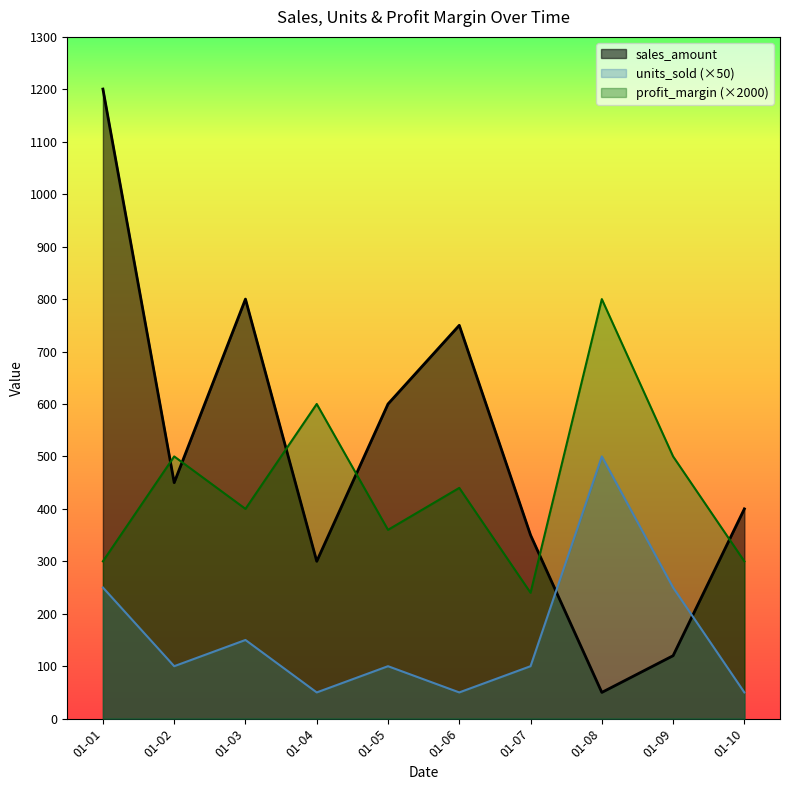

Which category has the highest value in the sales_amount series?

01-01